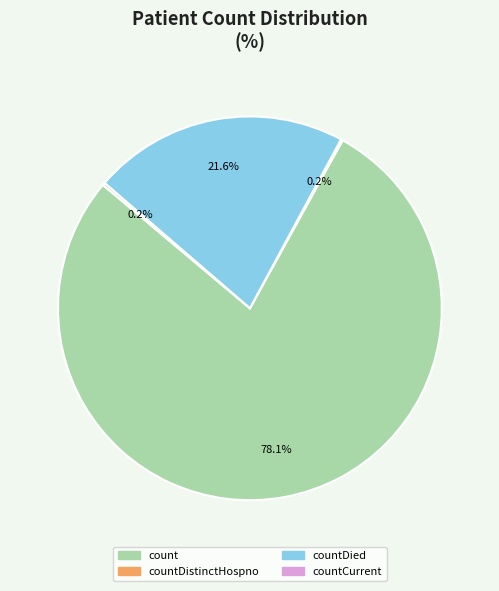

What percentage do count and countDied together represent?

99.6%